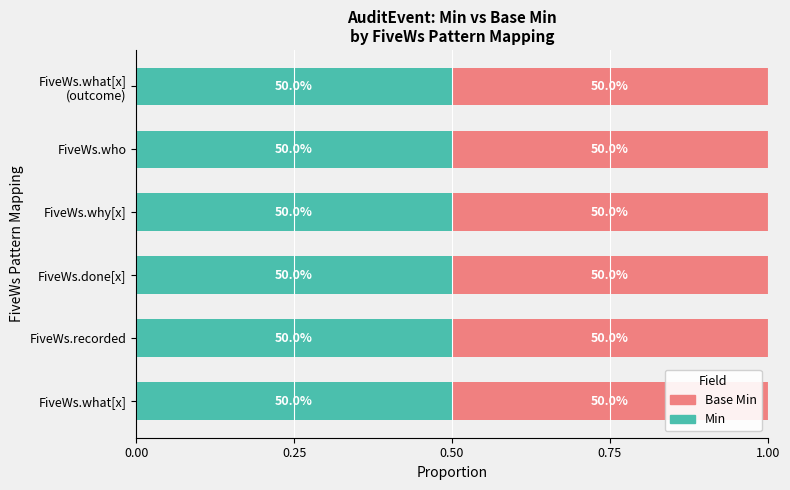

Count the number of data series in this chart.

2